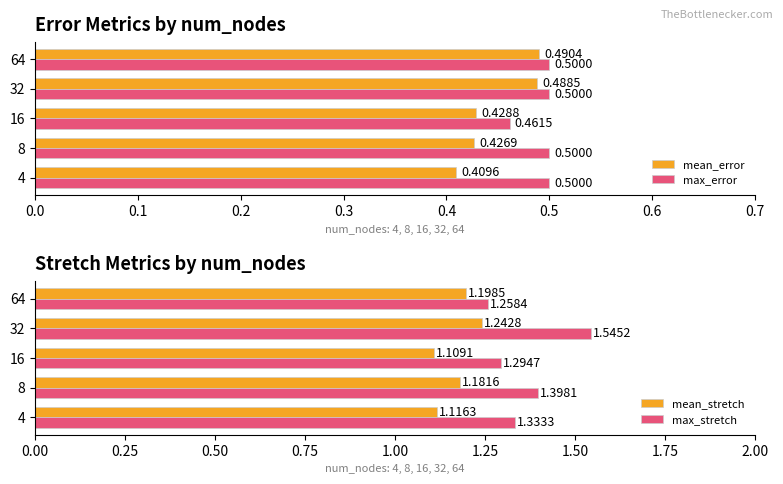

Are the bars grouped side by side (vs. stacked)?

Yes